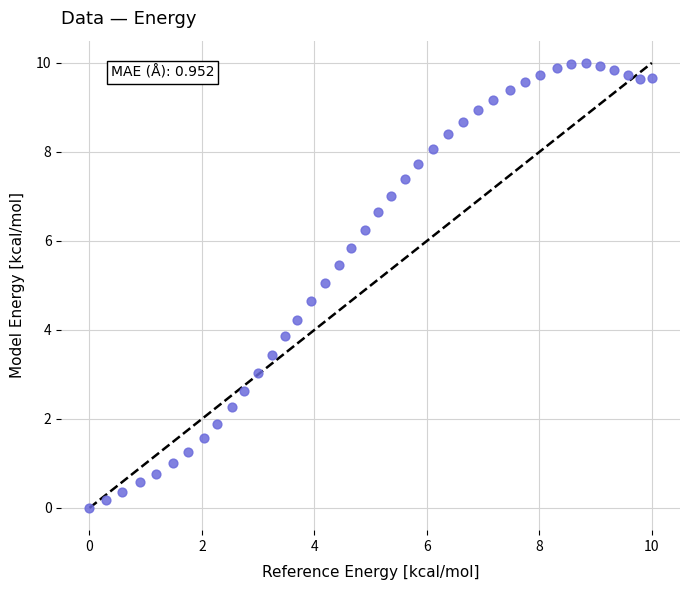

What is the range of Y values (max minus min)?

10.0